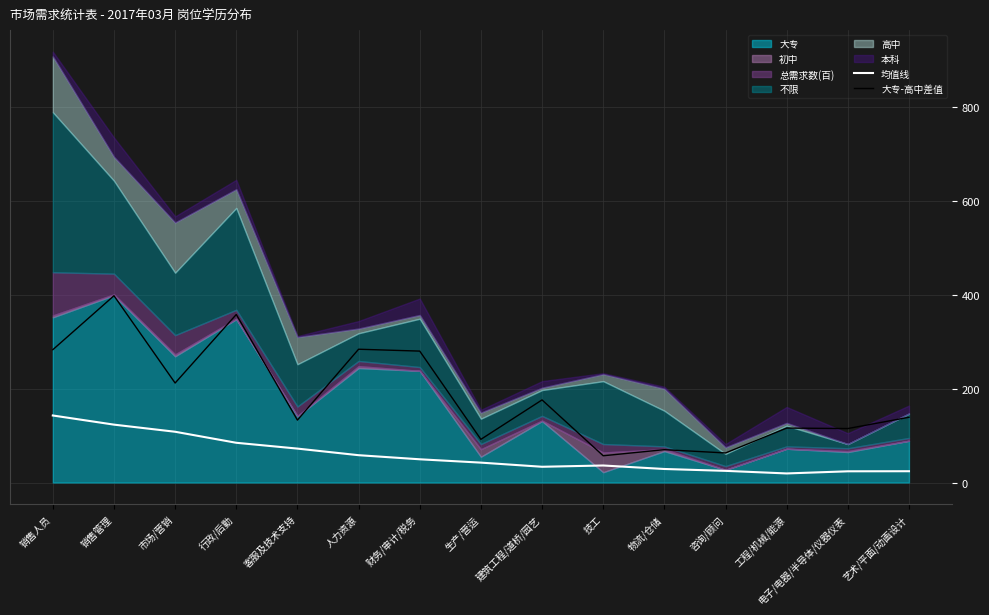

What position from the right is 工程/机械/能源?

3